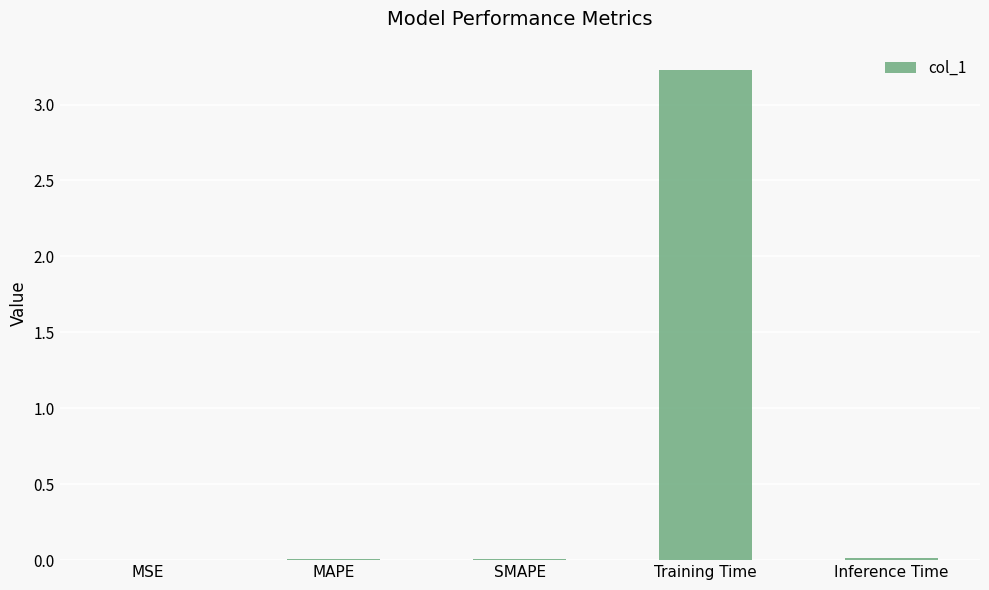

What is the maximum value shown in the chart?

3.2